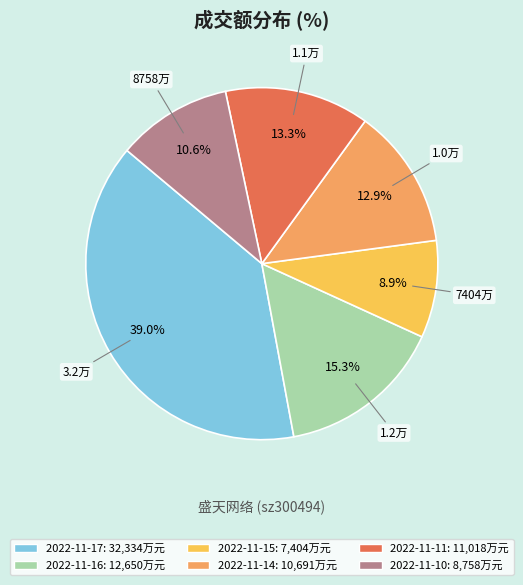

The 2022-11-15 slice represents 9% of the pie. True or false?

True